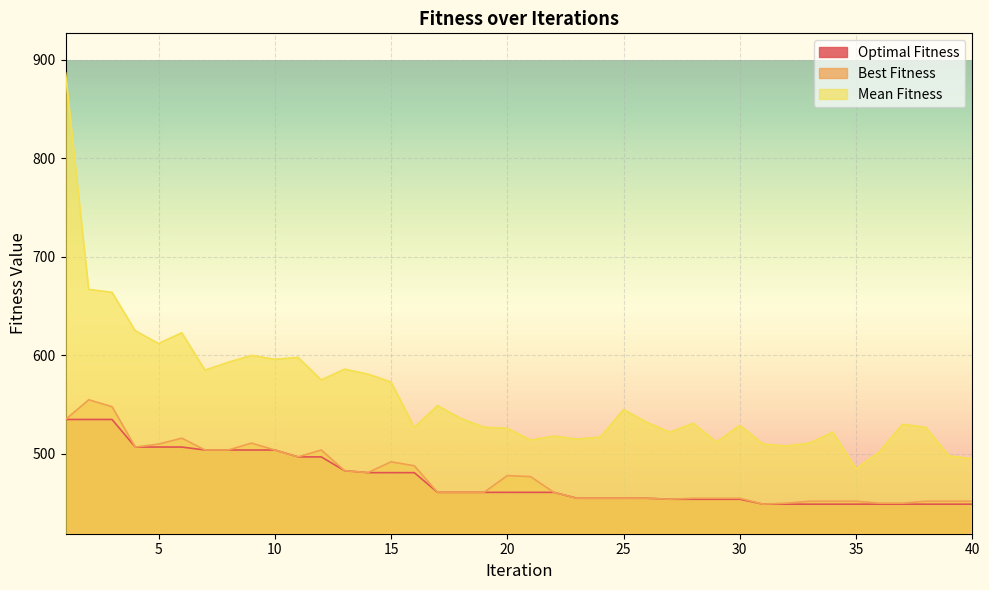

Which series changed the most between 17 and 24?

Mean Fitness